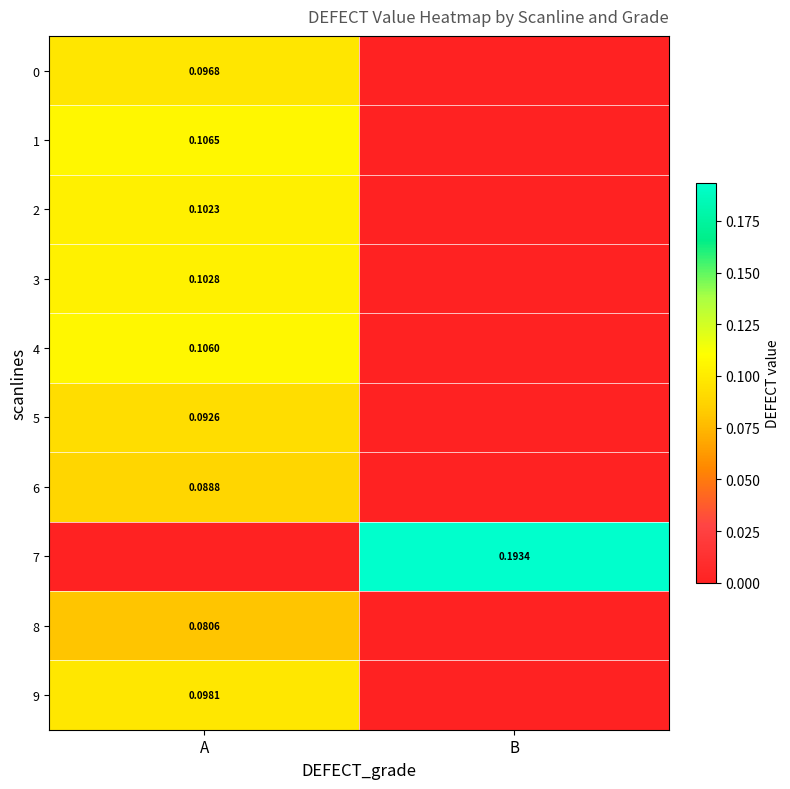

Is the value of 2 at A greater than the value of 6 at A?

Yes